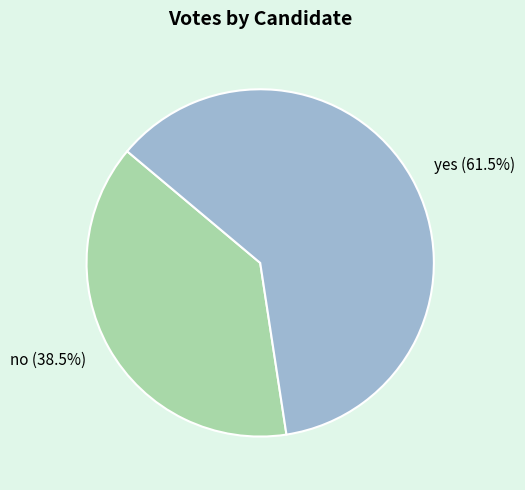

How much of the chart is everything except no?

61.5%